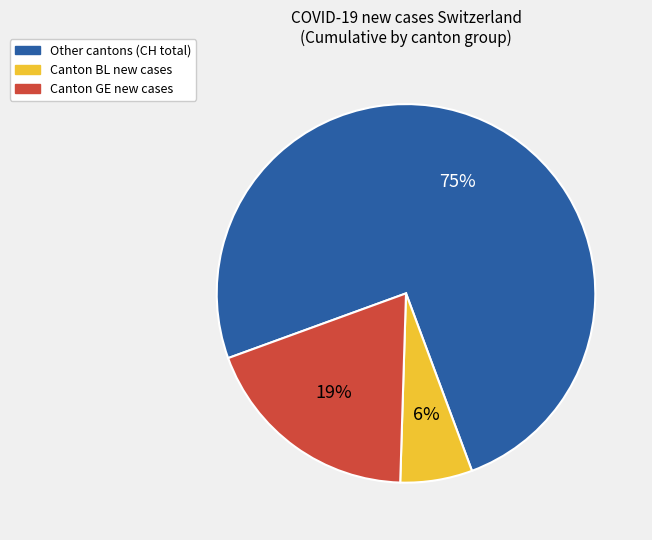

To the nearest percent, what is the average slice percentage?

33%